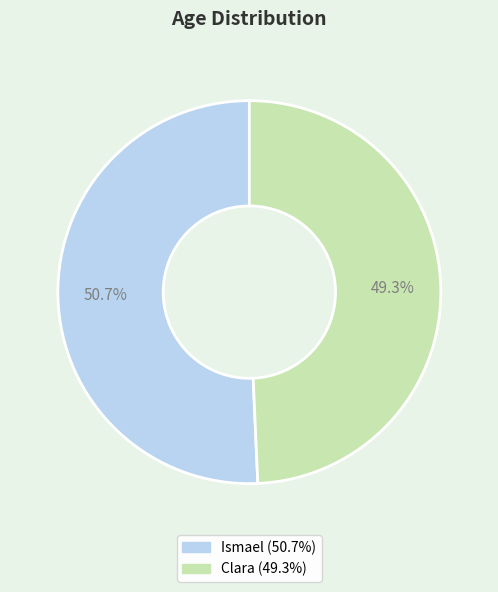

To the nearest percent, what is the difference between the Clara and Ismael slice percentages?

1%